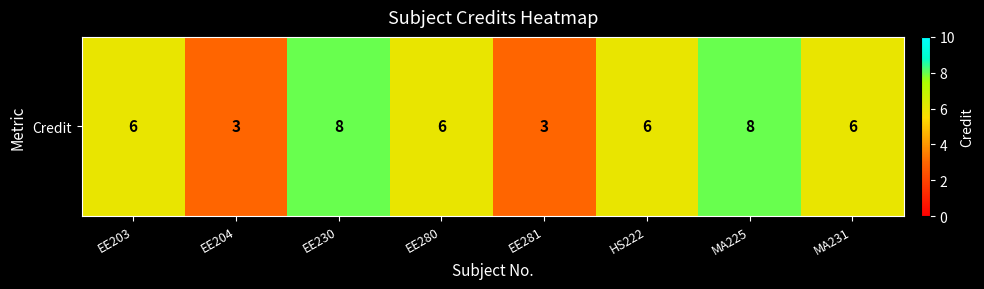

List the labels in order of value, smallest first.

EE204, EE281, EE203, EE280, HS222, MA231, EE230, MA225